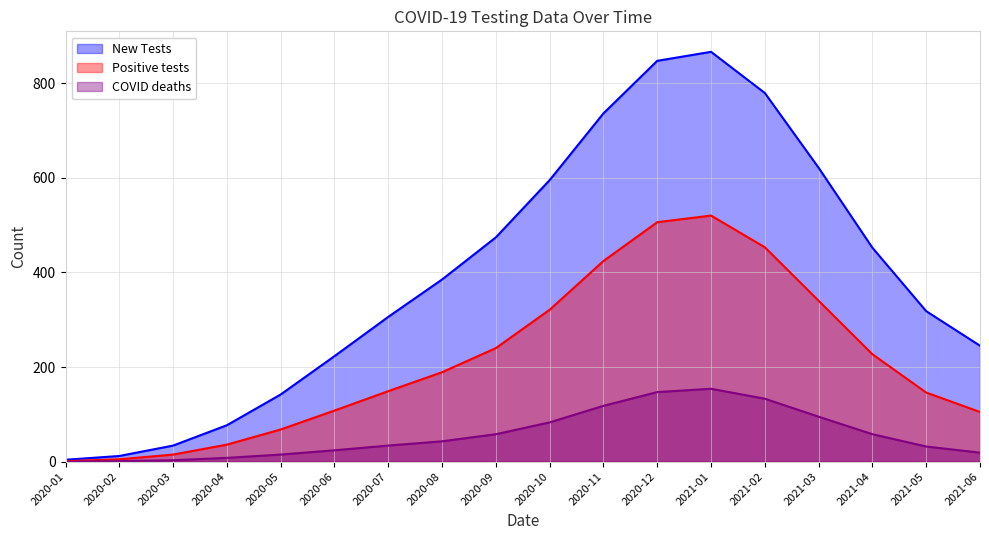

What is the difference between the highest and lowest values at 2020-12?

700